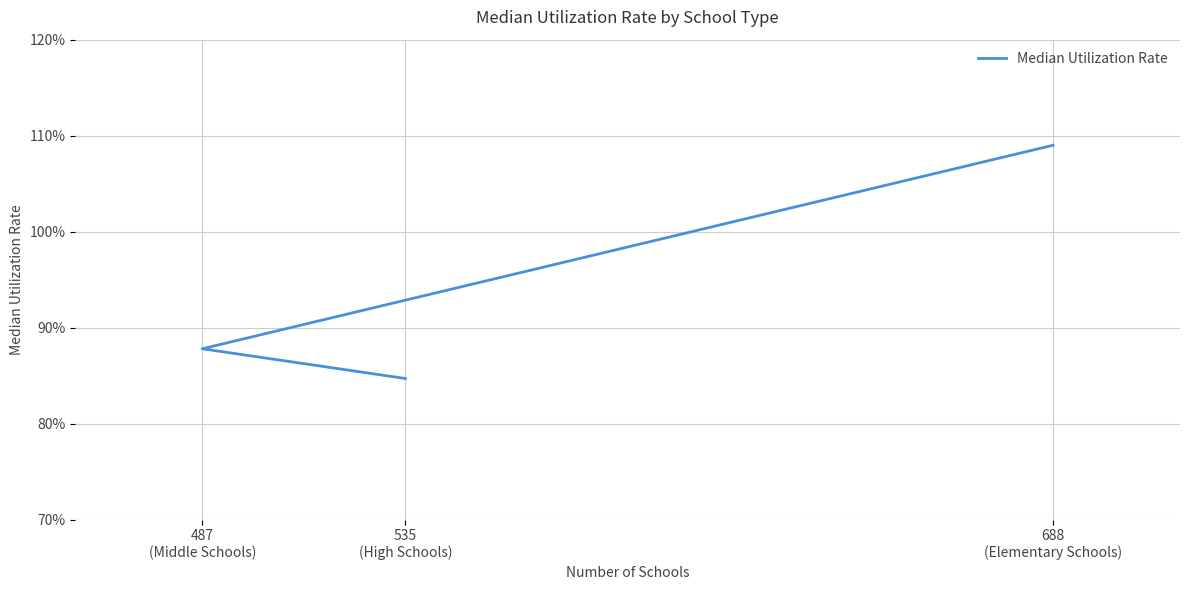

What is the sum of all values?

2.8